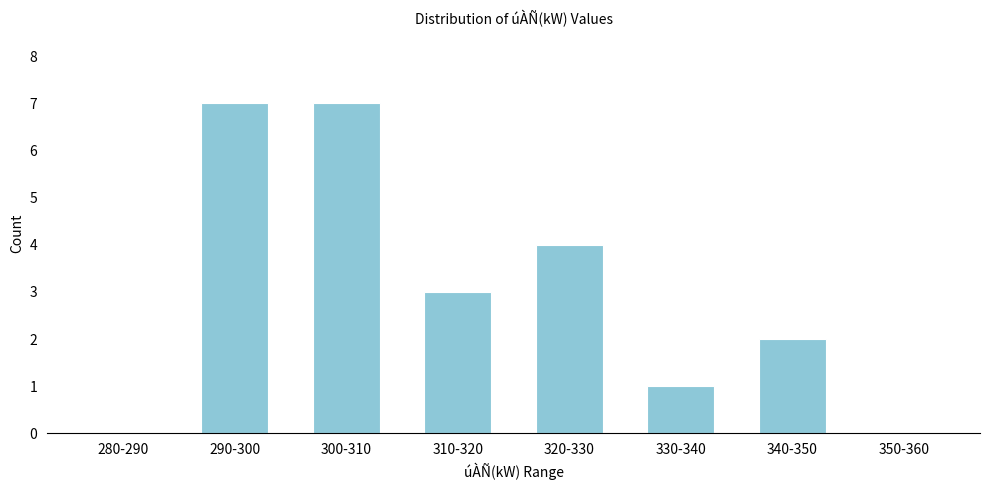

Reading left to right, transcribe all the data shown in this chart.

280-290=0	290-300=7	300-310=7	310-320=3	320-330=4	330-340=1	340-350=2	350-360=0